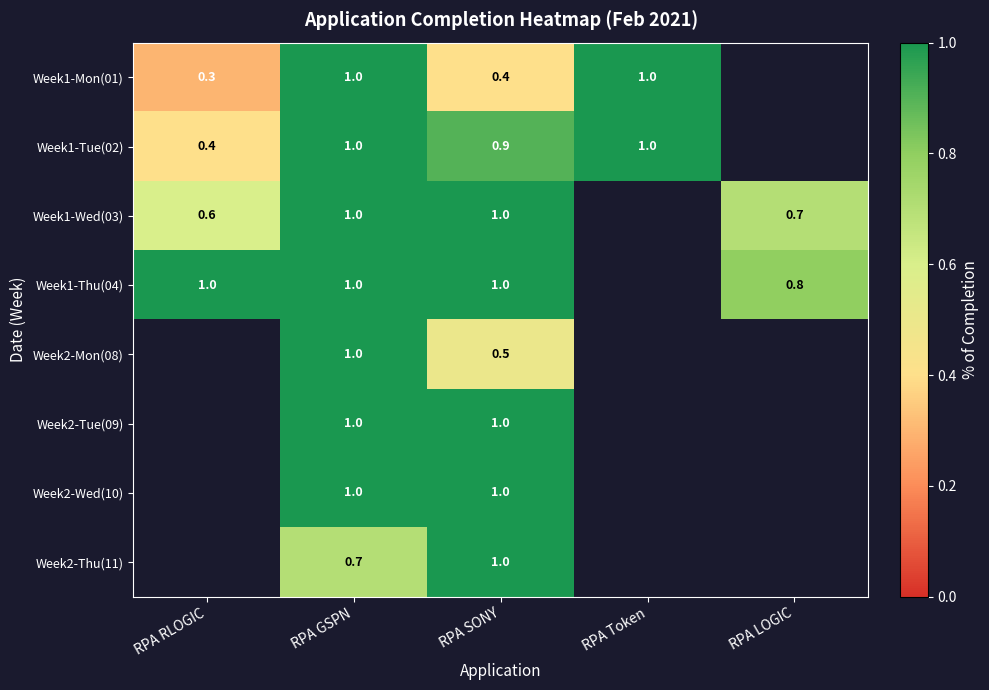

What is the total value across all series at RPA SONY?

6.8